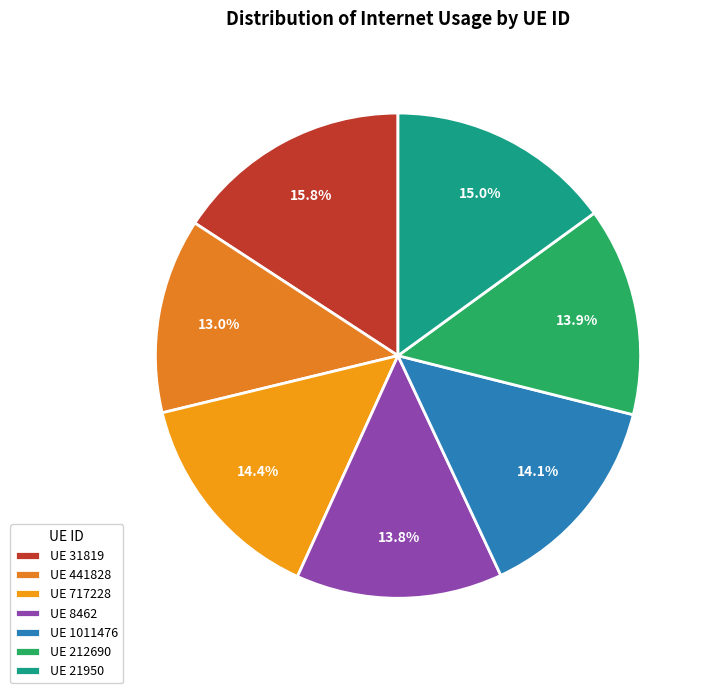

Count the number of slices in the pie.

7